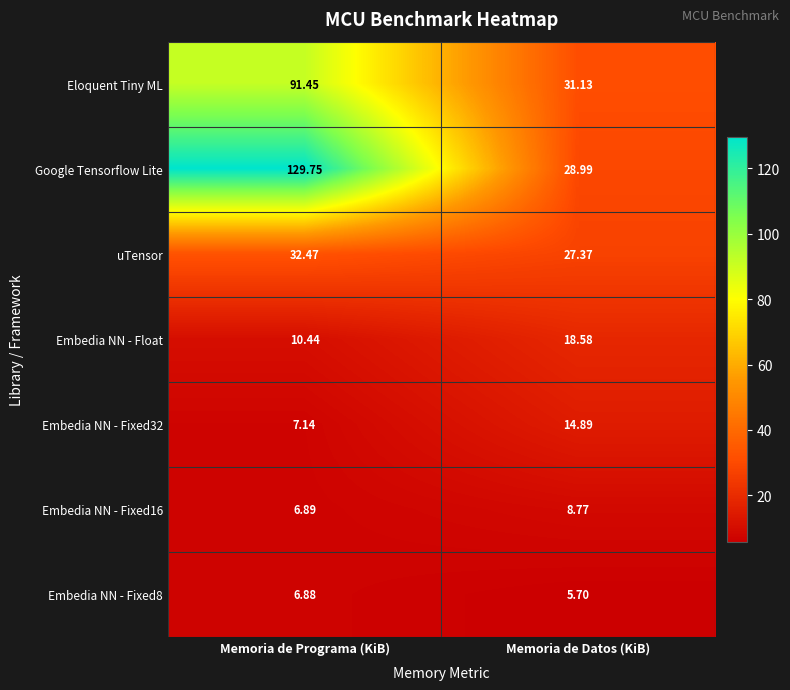

Which series changed the most between Memoria de Programa (KiB) and Memoria de Datos (KiB)?

Google Tensorflow Lite